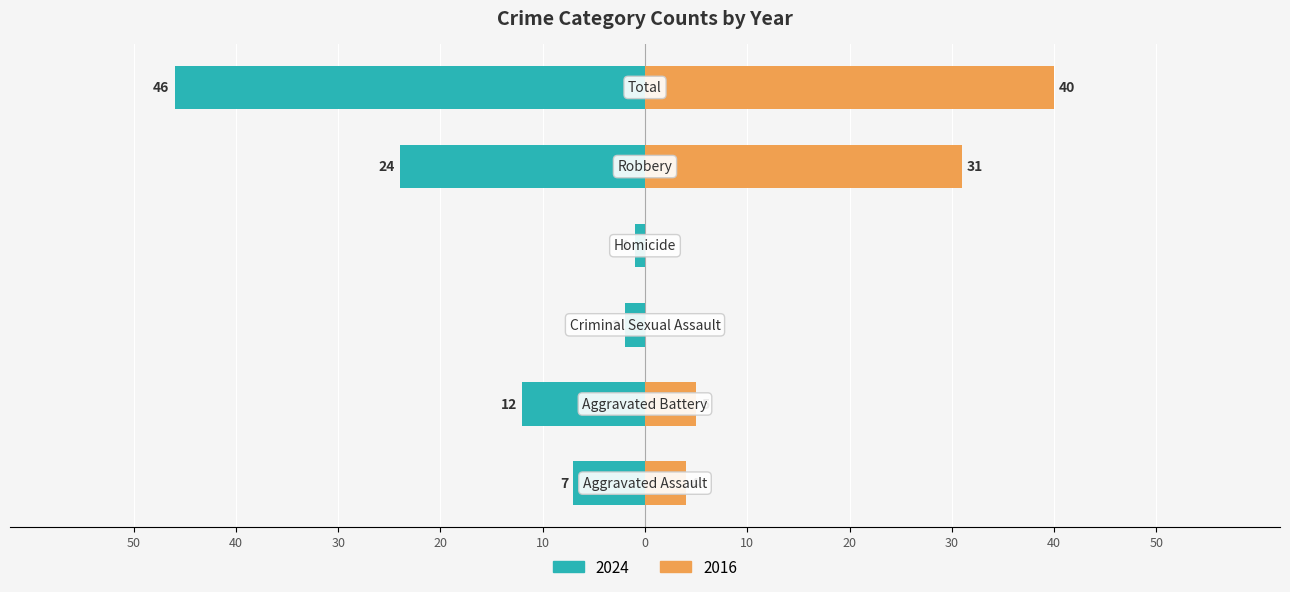

At how many categories does at least one series exceed 15?

2